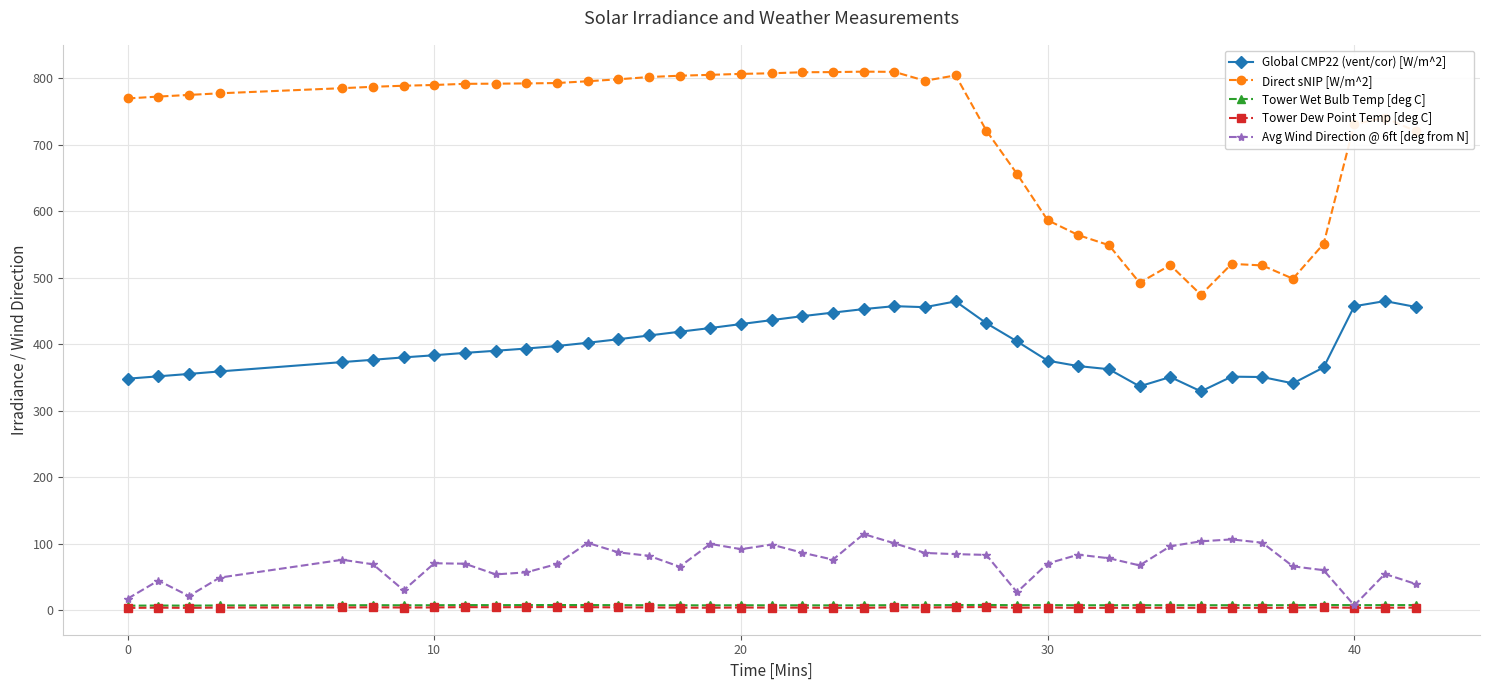

True or false: Direct sNIP [W/m^2] has more than 2 interior local peaks.

True